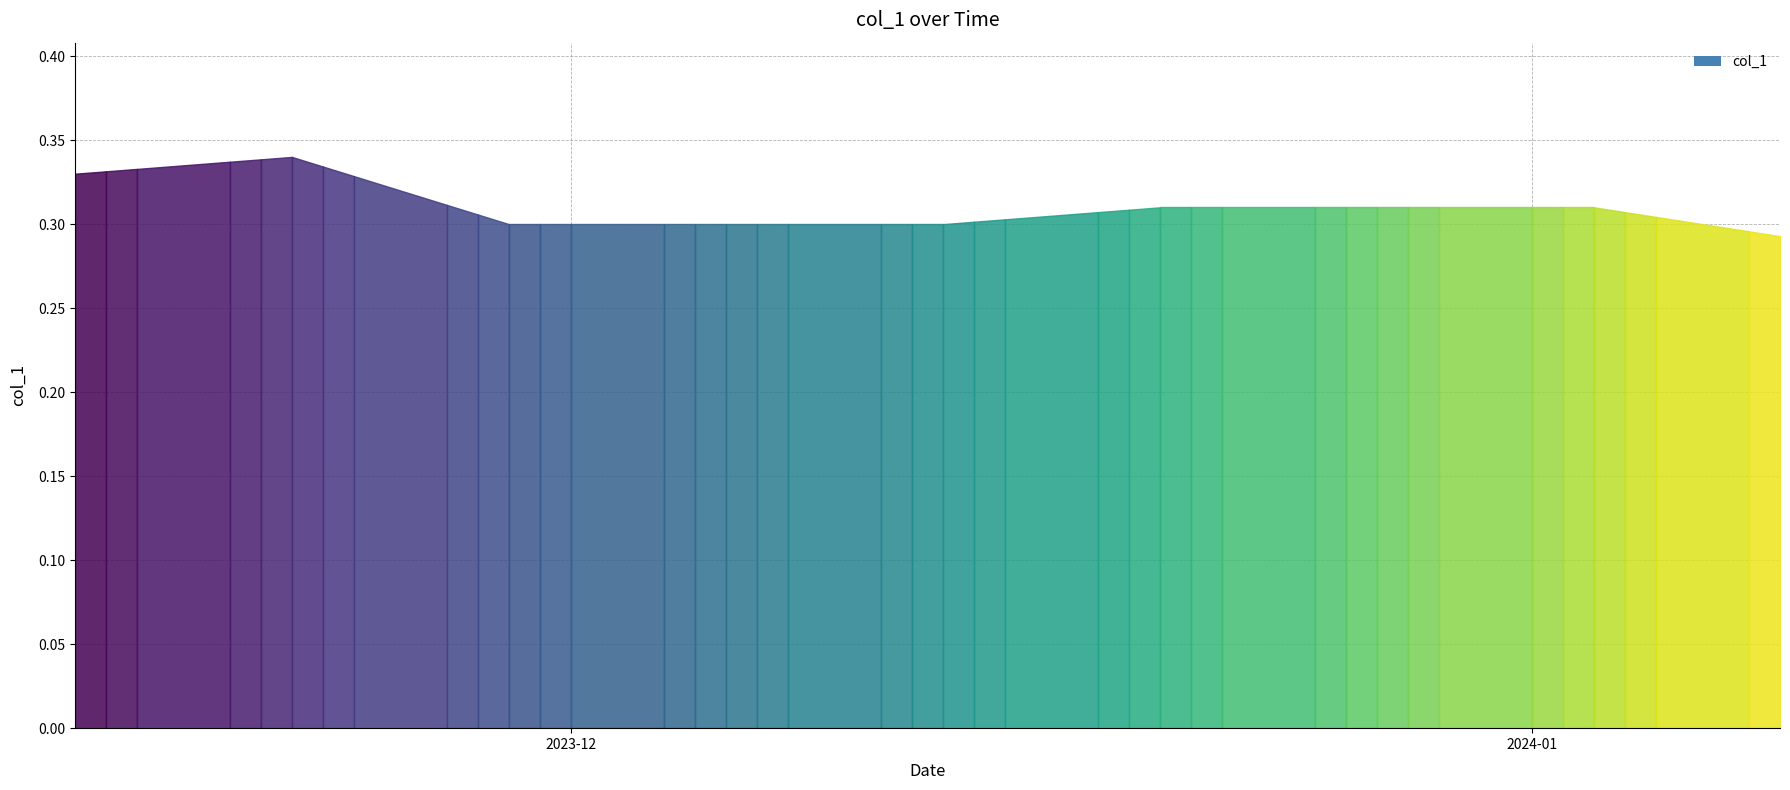

What is the average value?

0.3